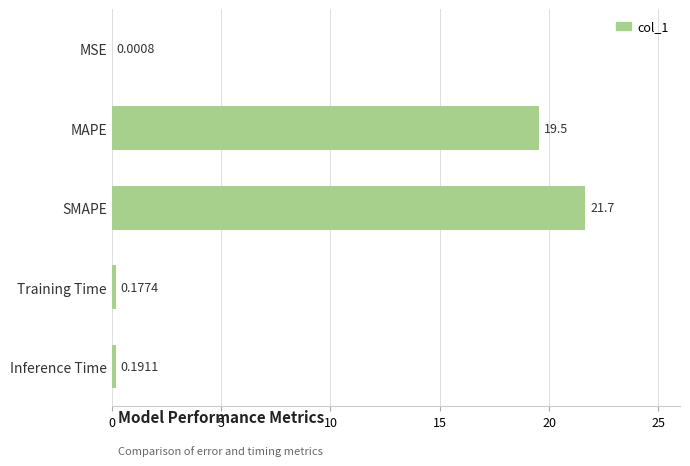

At which label is the value closest to 10?

MAPE